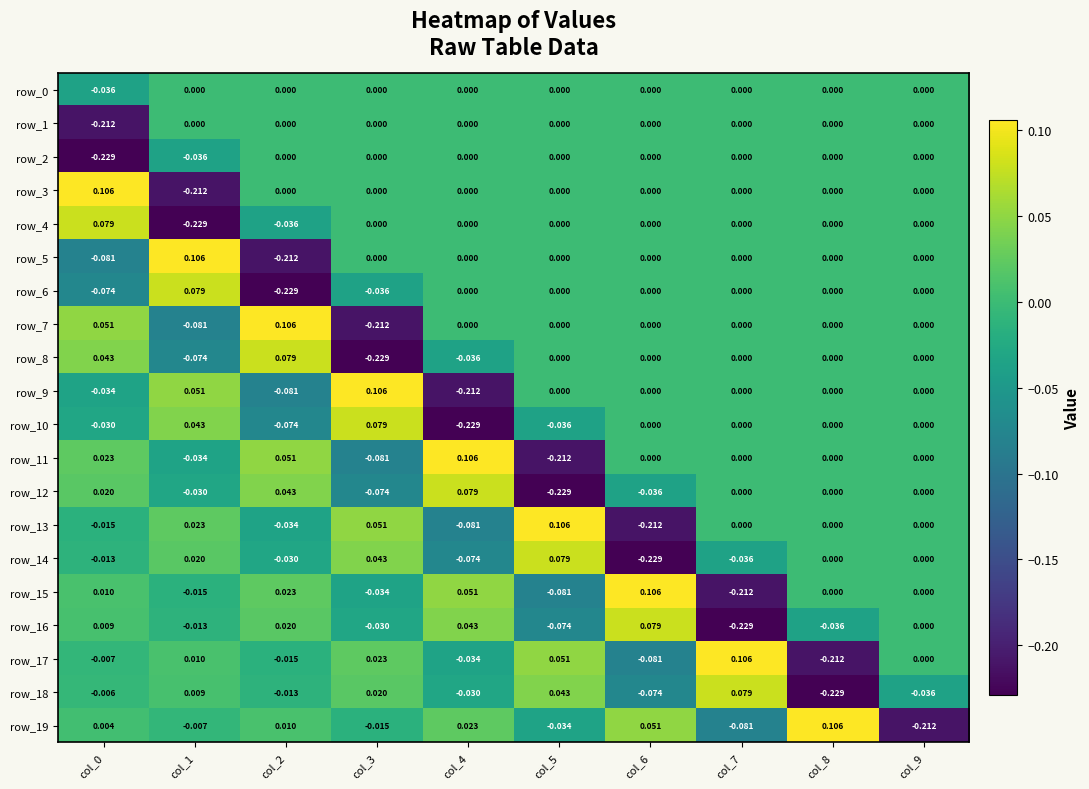

What is the spread (max minus min) of values at col_0?

0.3